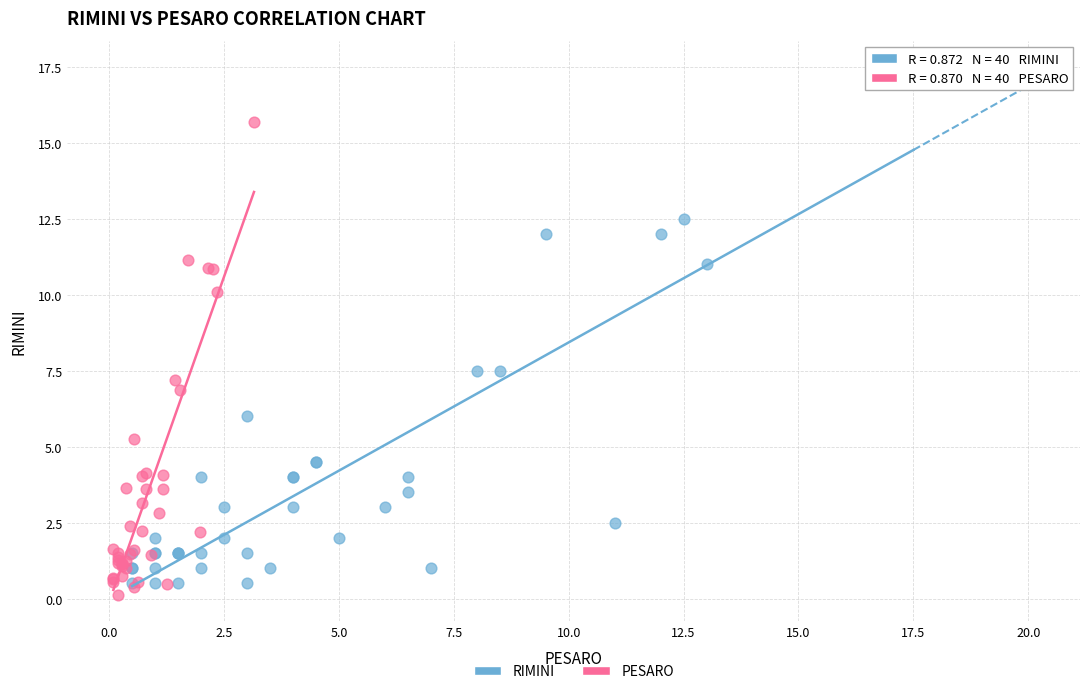

Which series has the widest spread of Y values?

RIMINI